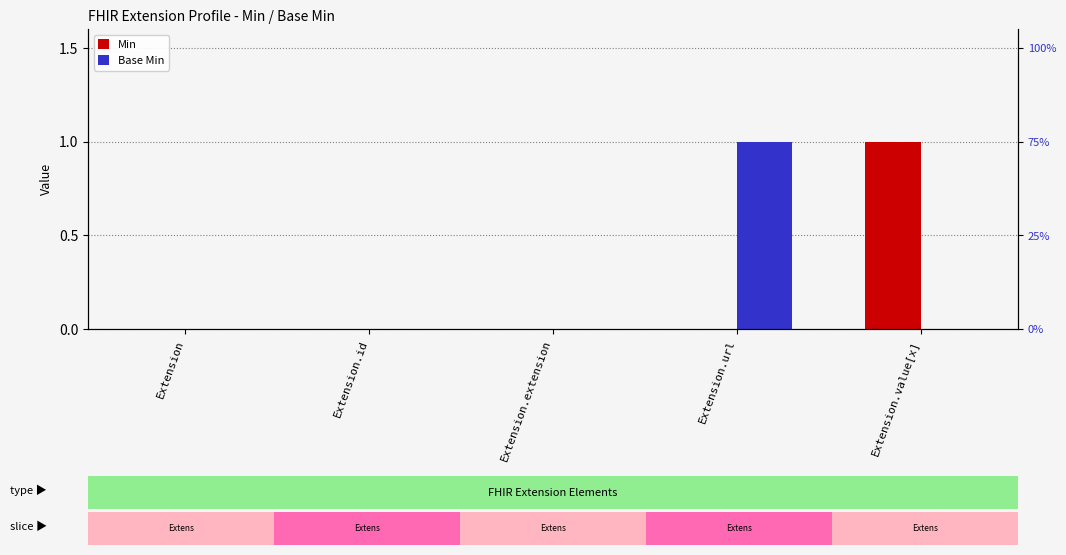

Are the bars grouped side by side (vs. stacked)?

Yes